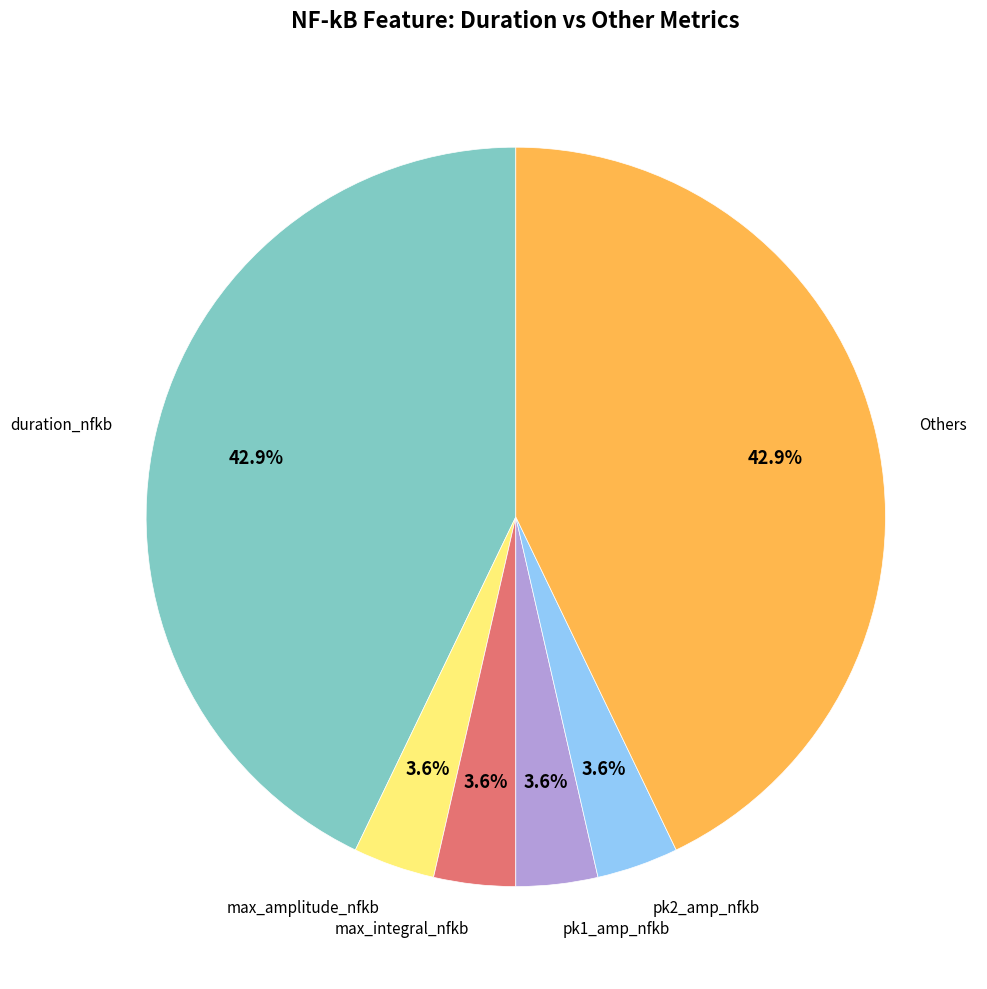

Do max_amplitude_nfkb and duration_nfkb together represent more than half of the pie?

No